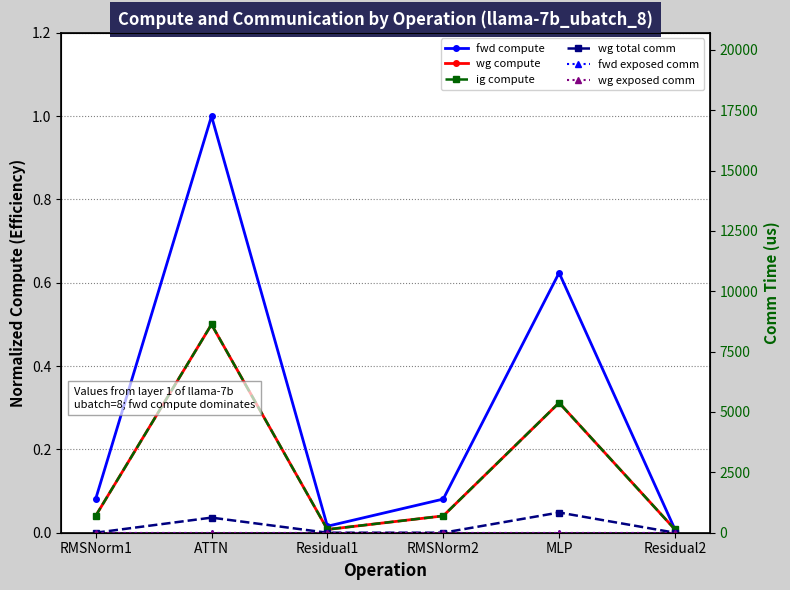

Between Residual1 and Residual2, which is larger?

Residual1